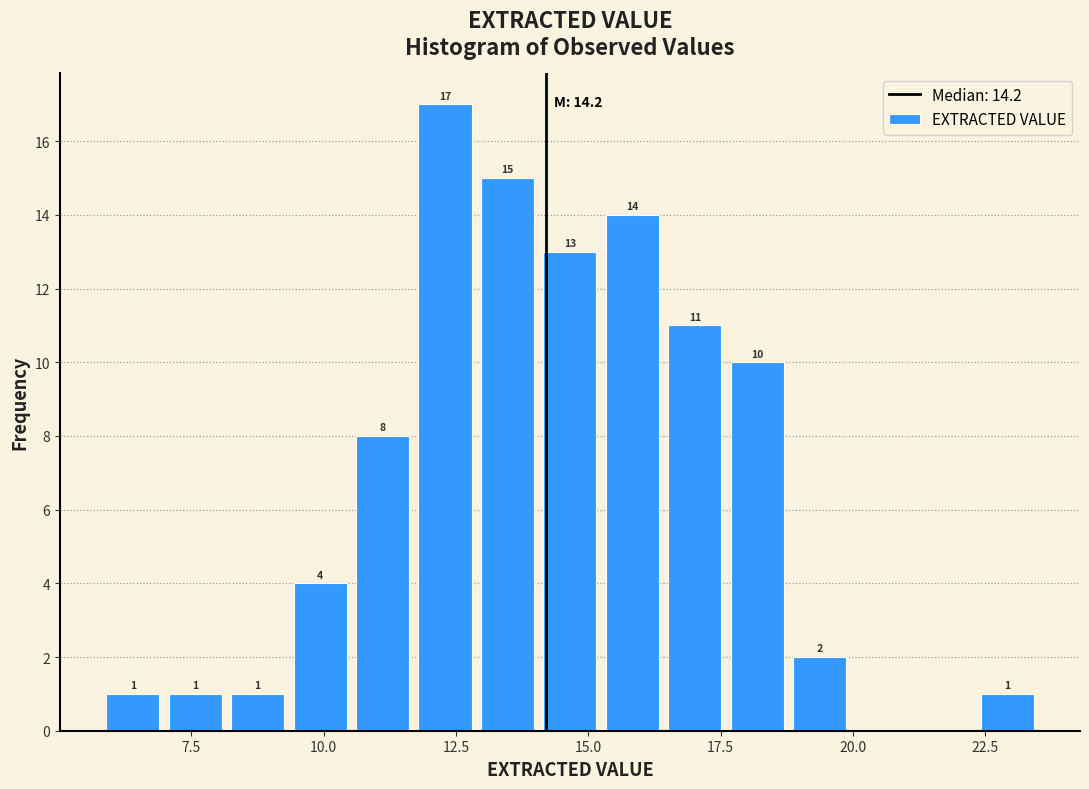

Read against the x-axis, roughly where is the centre of the tallest bar?

12.5